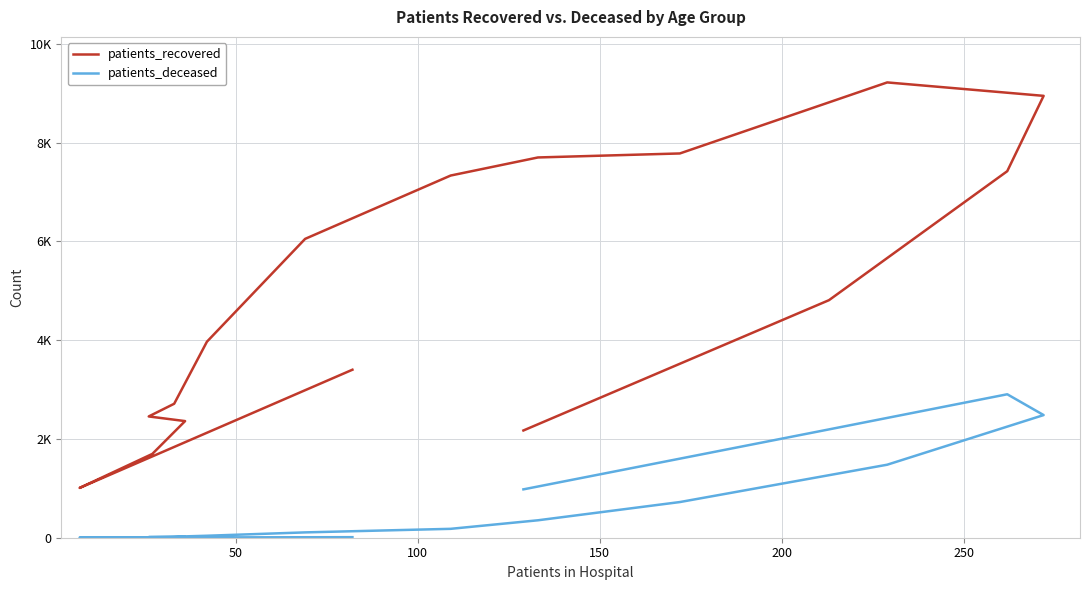

Reading left to right, list all the values displayed in this chart.

patients_recovered: 3401	1008	1697	2361	2455	2712	3968	6050	7332	7698	7779	9217	8945	7420	4809	2171
patients_deceased: 11	3	3	14	13	21	40	108	180	353	722	1478	2483	2904	2193	979